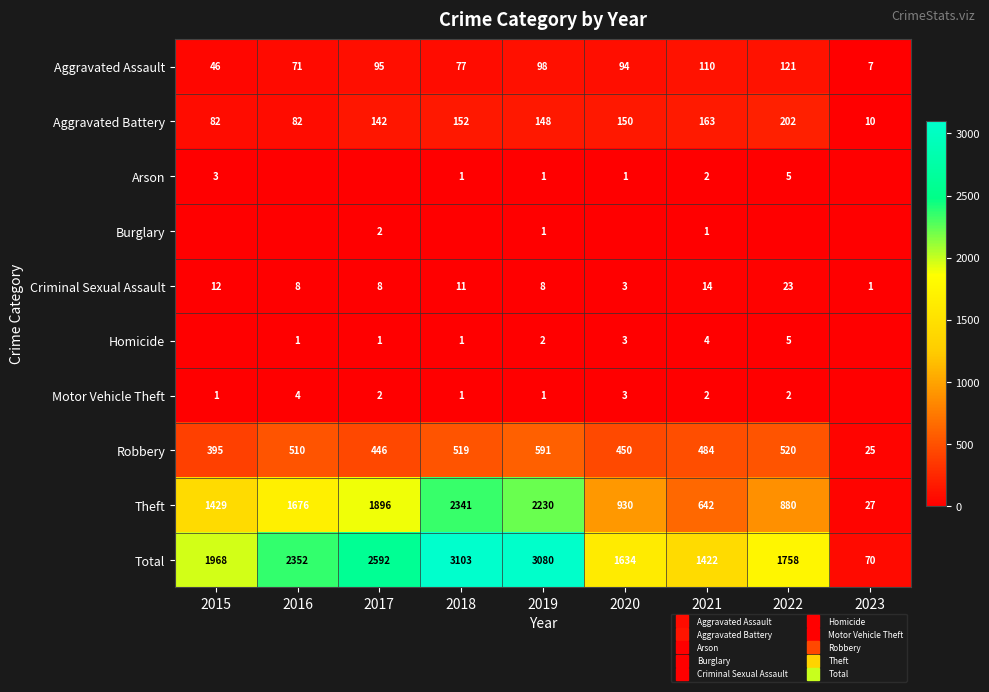

How many values in the Criminal Sexual Assault series exceed 8?

4